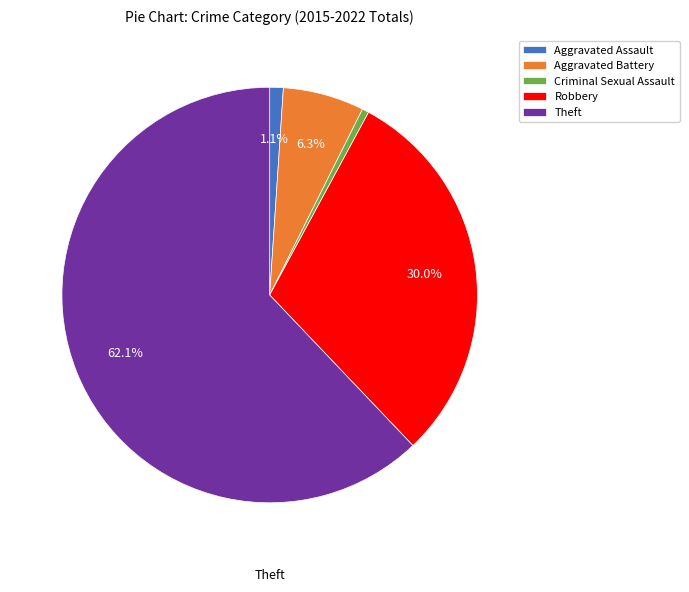

What is the ratio of the value at Criminal Sexual Assault to the value at Aggravated Battery?

0.1